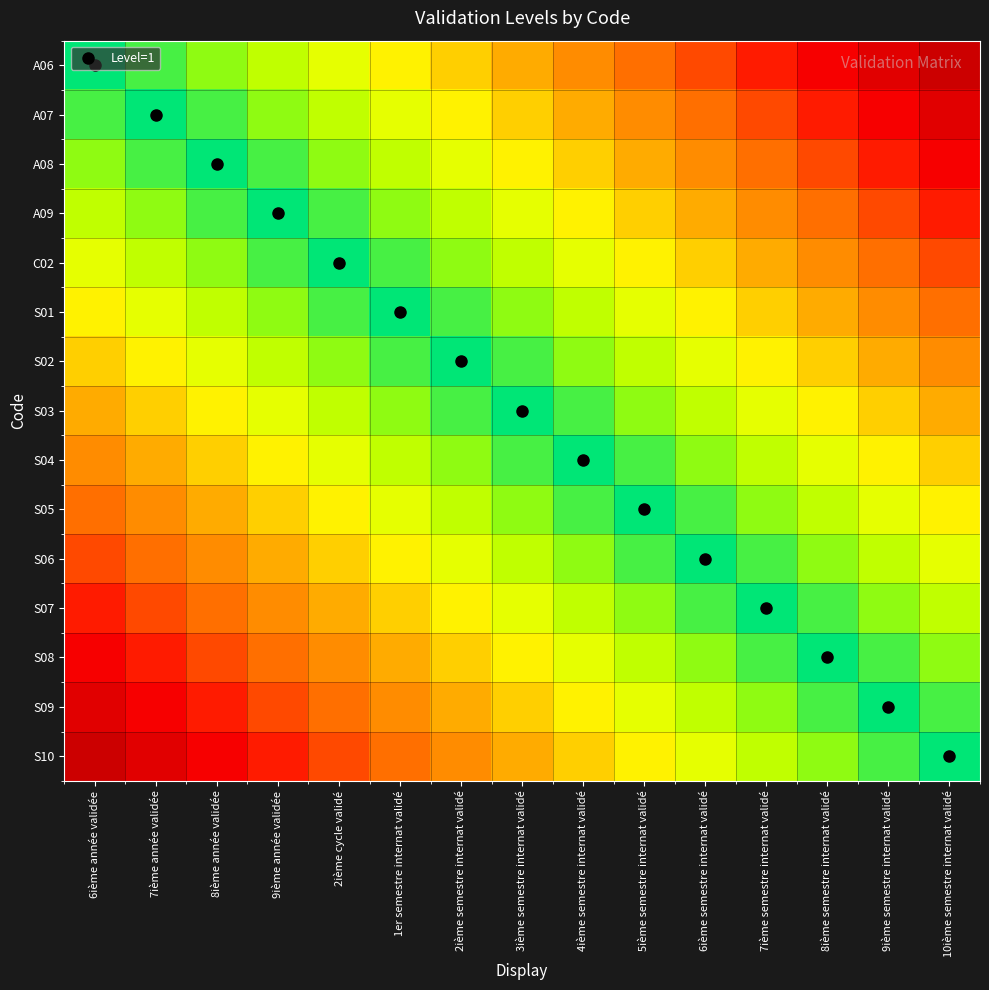

Which has a higher value, 9ième semestre internat validé or 6ième année validée?

6ième année validée